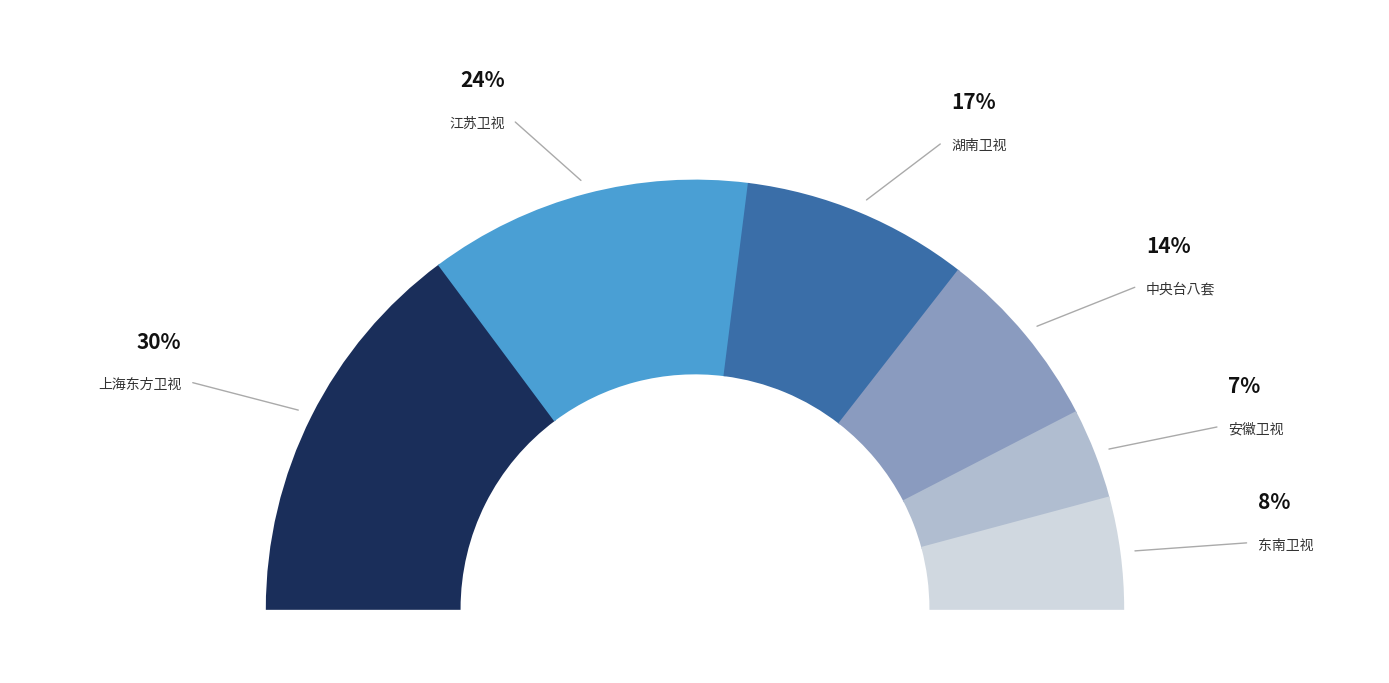

Does any single category account for the majority?

No